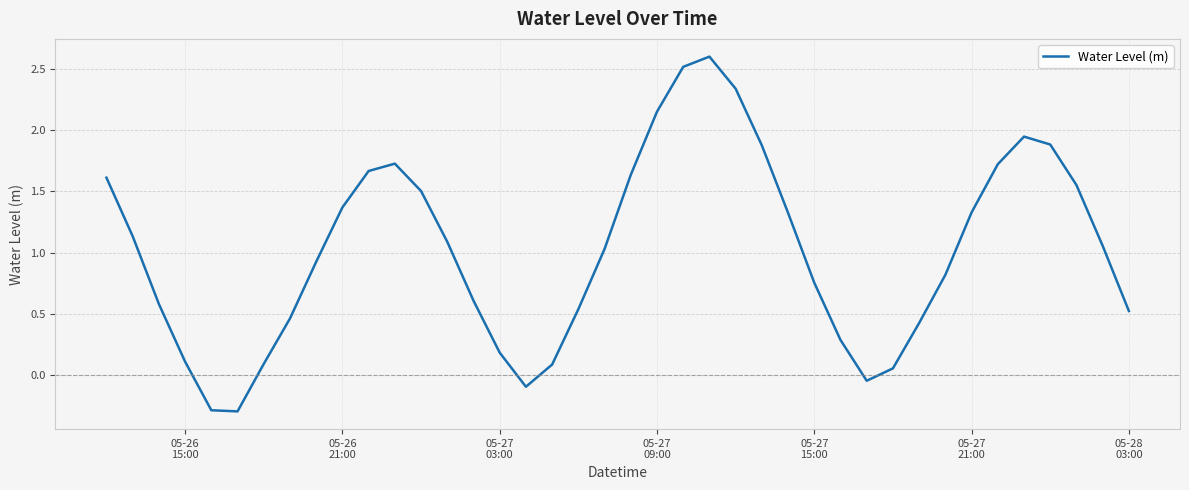

What is the minimum value shown in the chart?

-0.3